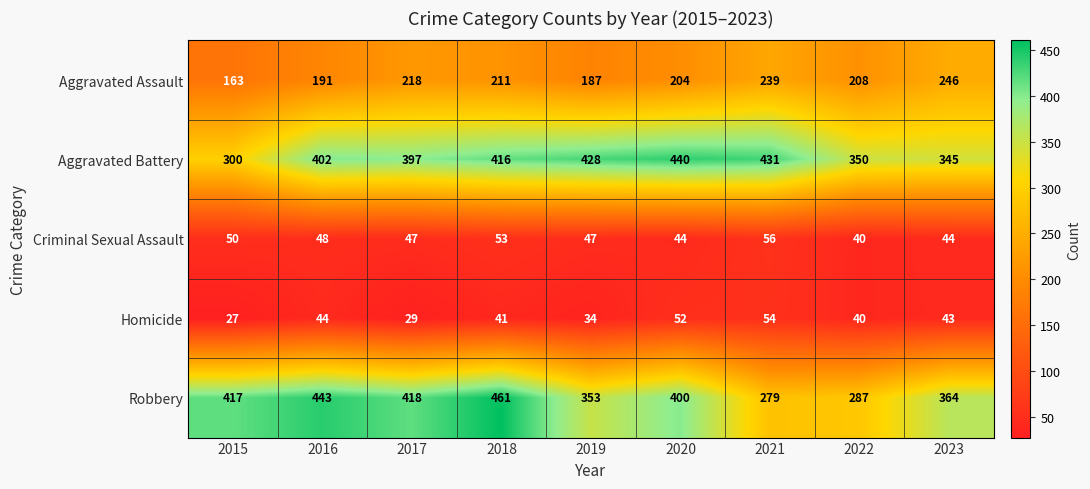

Which series changed the most between 2015 and 2018?

Aggravated Battery